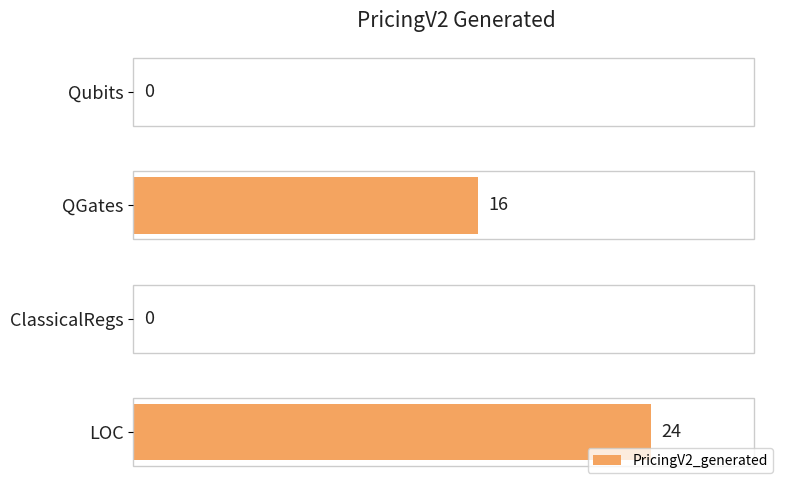

Are the bars horizontal?

Yes